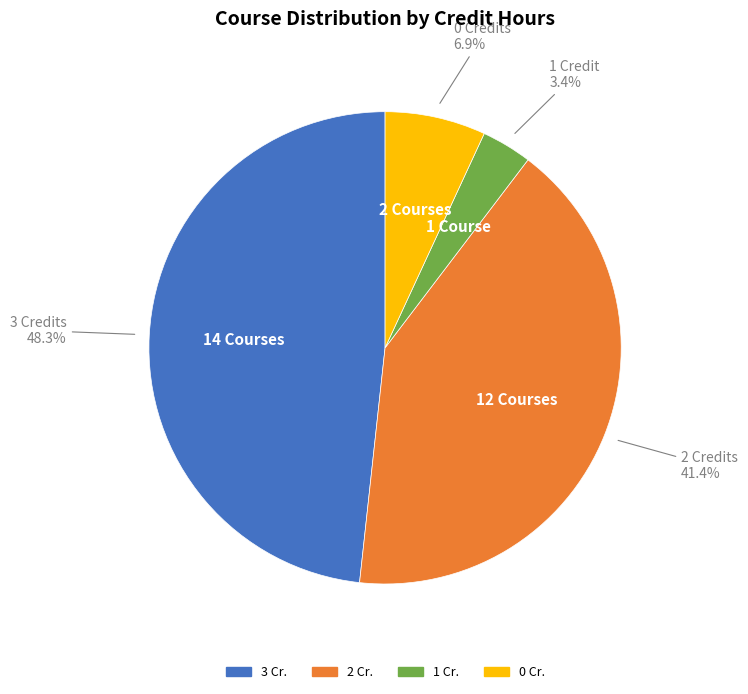

To the nearest percent, what is the average slice percentage?

25%